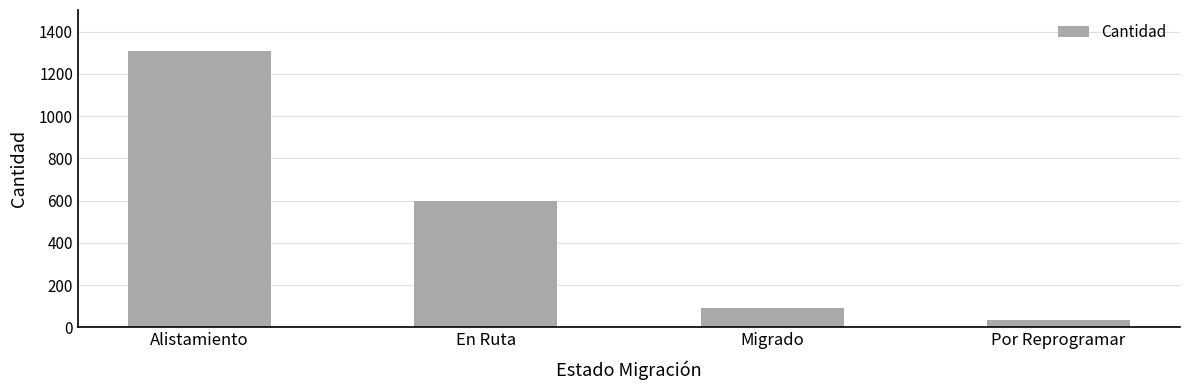

At which label does the data first exceed 599?

Alistamiento